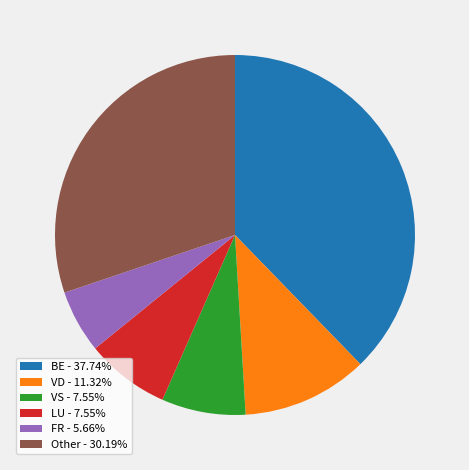

Is the sum of LU - 7.55% and VD - 11.32% greater than half?

No